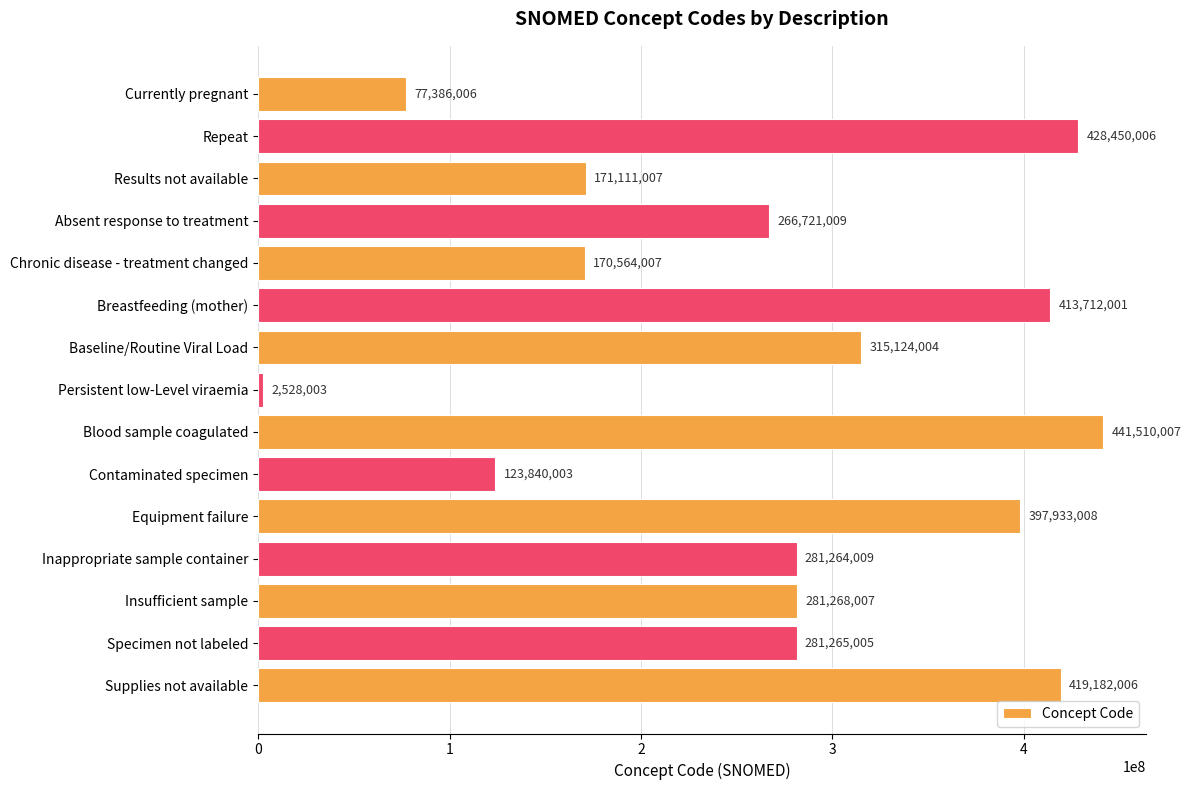

List the labels in order of value, smallest first.

Persistent low-Level viraemia, Currently pregnant, Contaminated specimen, Chronic disease - treatment changed, Results not available, Absent response to treatment, Inappropriate sample container, Specimen not labeled, Insufficient sample, Baseline/Routine Viral Load, Equipment failure, Breastfeeding (mother), Supplies not available, Repeat, Blood sample coagulated